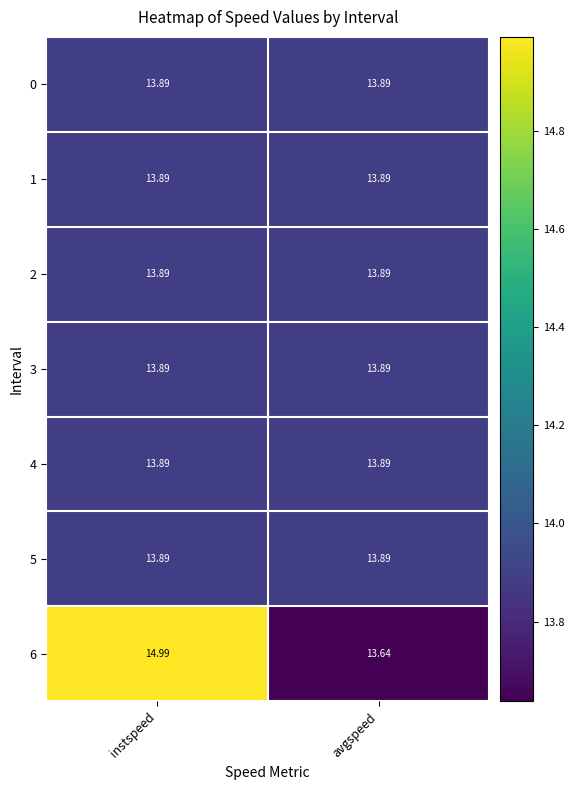

Which label corresponds to the smallest value in the chart?

avgspeed